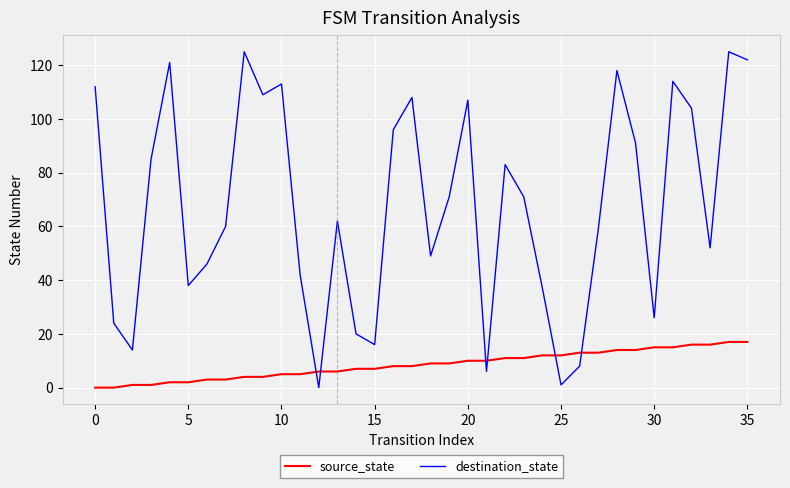

Which series has the widest spread of values?

destination_state